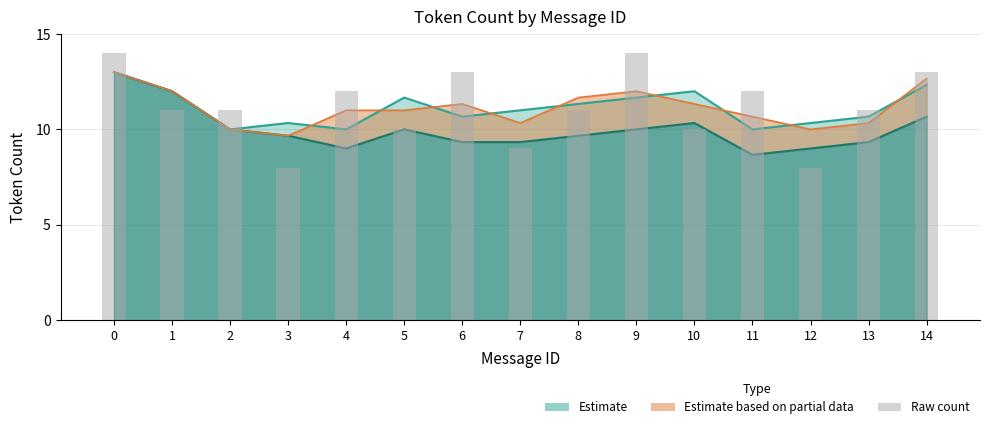

What is the maximum value shown in the chart?

14